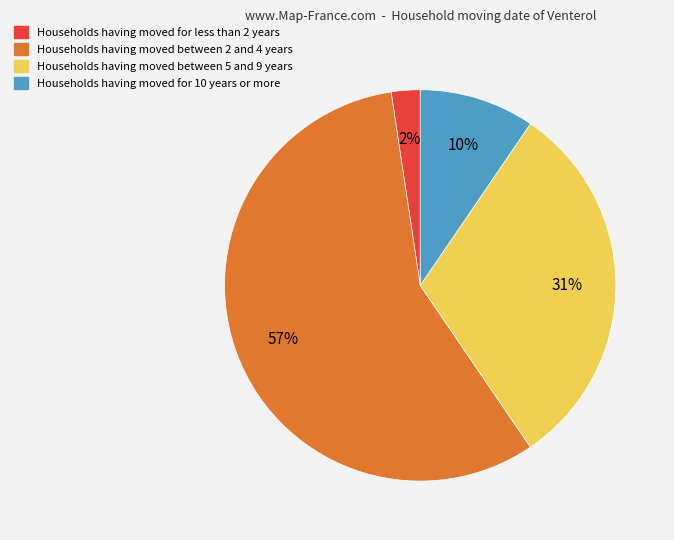

What is the largest slice in the pie chart?

Households having moved between 2 and 4 years